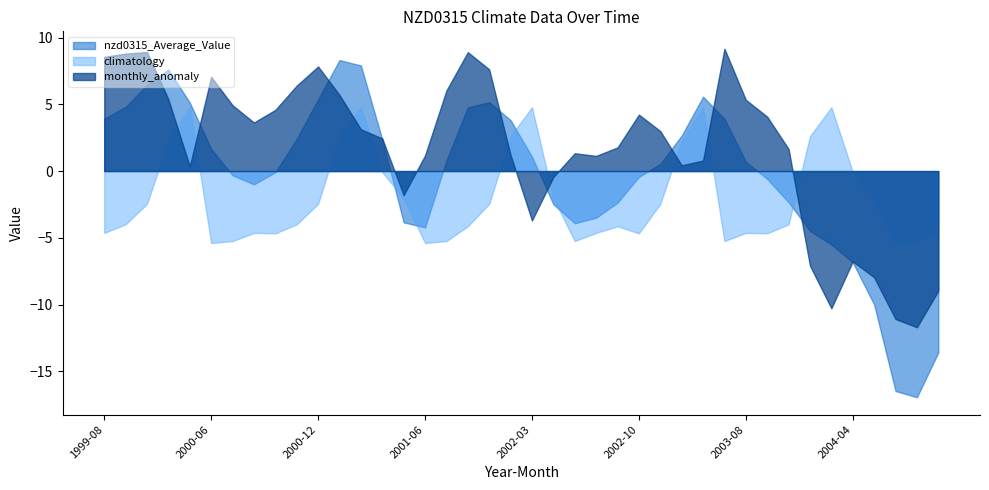

The climatology series shows -2.0 at 2004-05. True or false?

True